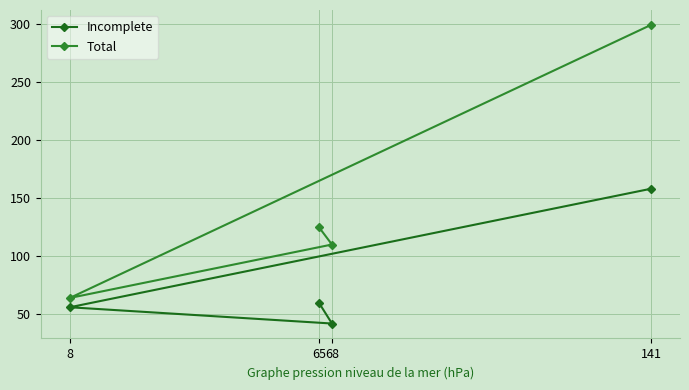

Read the Incomplete value at 65.

60